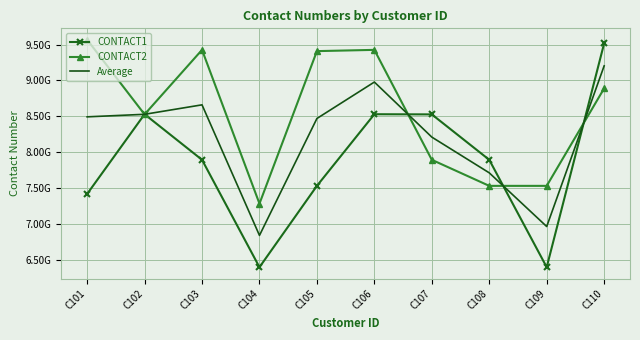

What are all the series names shown in the legend?

CONTACT1, CONTACT2, Average